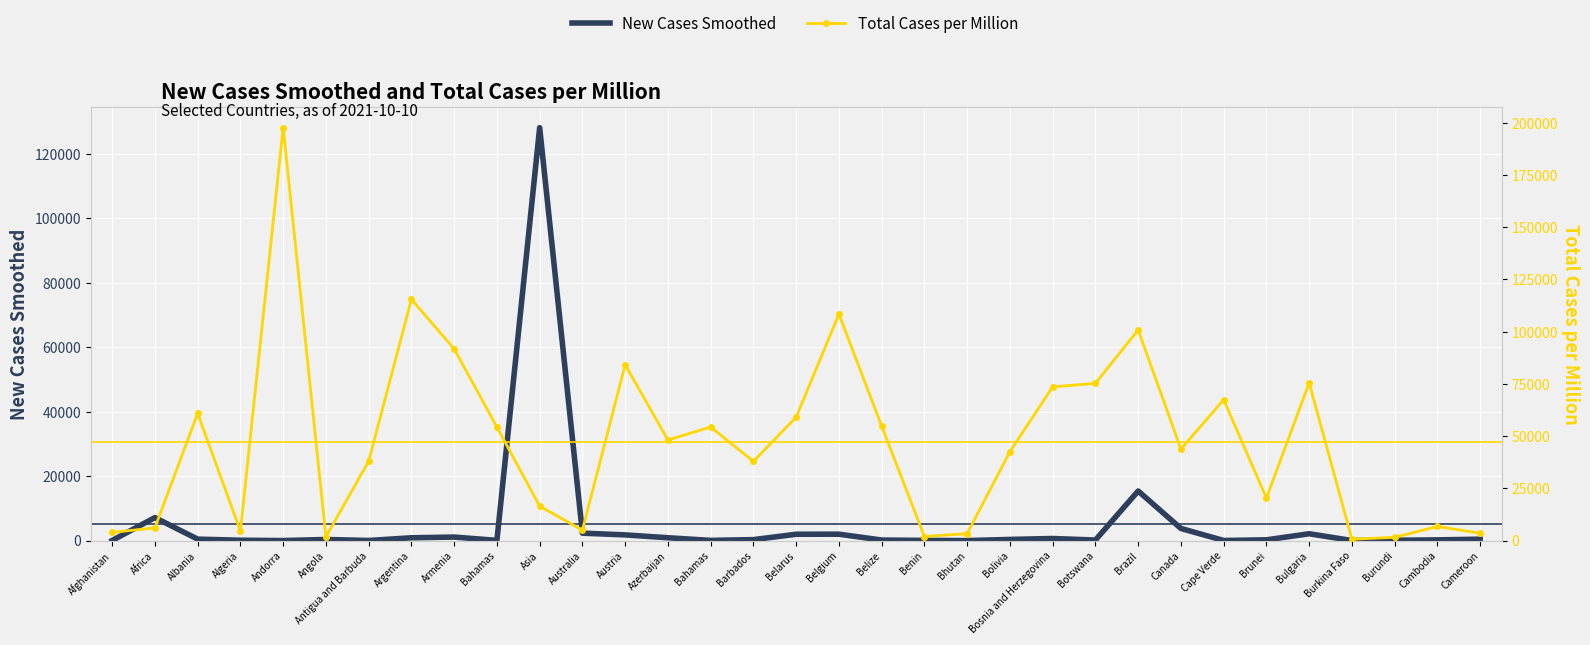

Rank the series at Benin from highest to lowest value.

Total Cases per Million, New Cases Smoothed